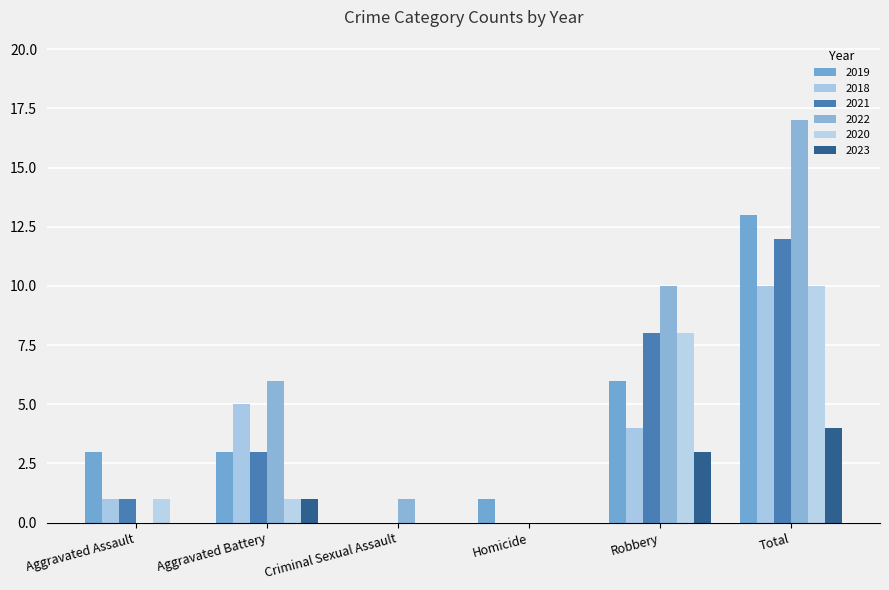

Is the value of 2018 at Total greater than the value of 2021 at Total?

No